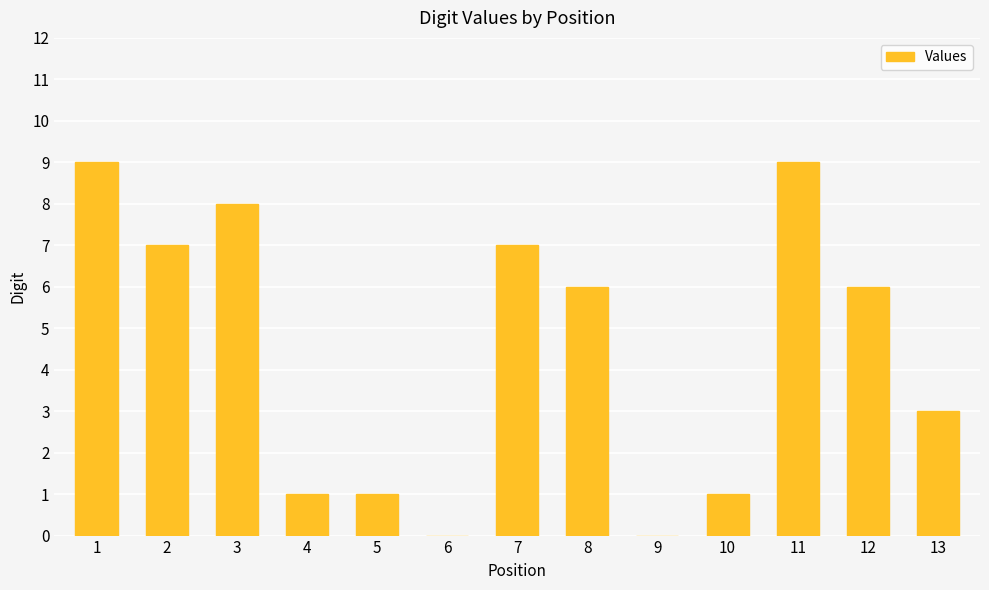

What is the ratio of the value at 4 to the value at 3?

0.1